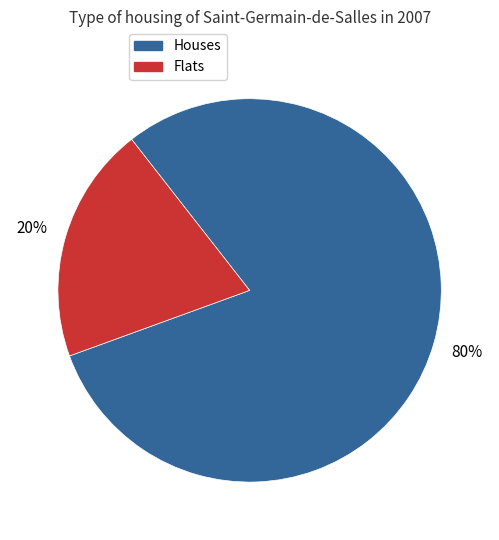

Does any single category account for the majority?

Yes